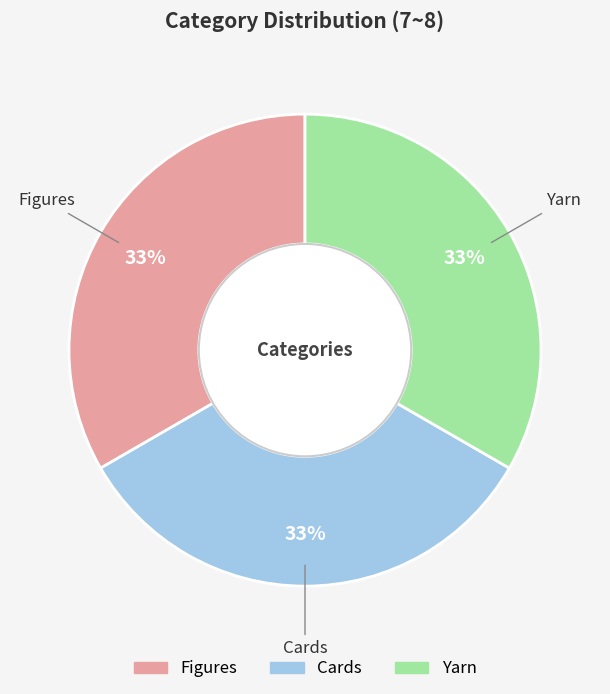

Does any single category account for the majority?

No